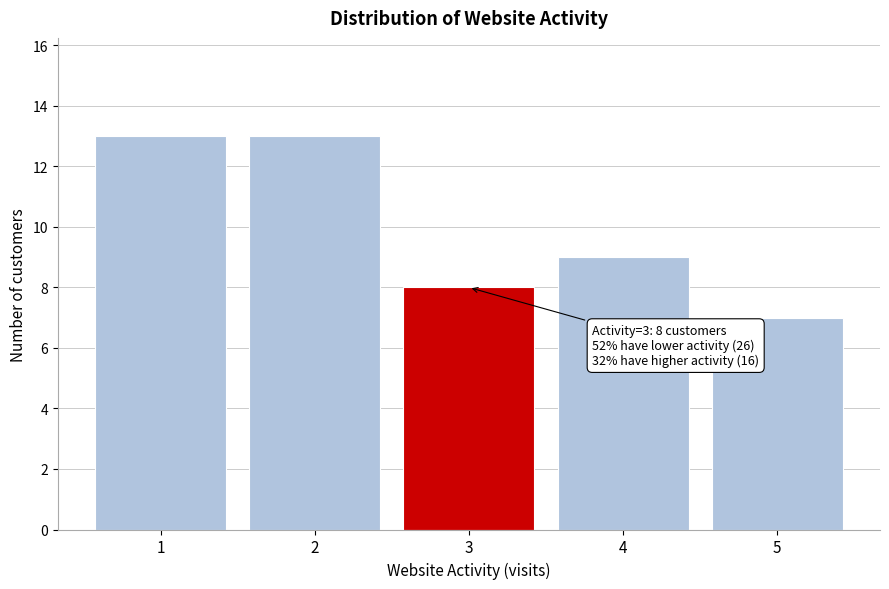

Reading right to left, transcribe all the data shown in this chart.

7	9	8	13	13